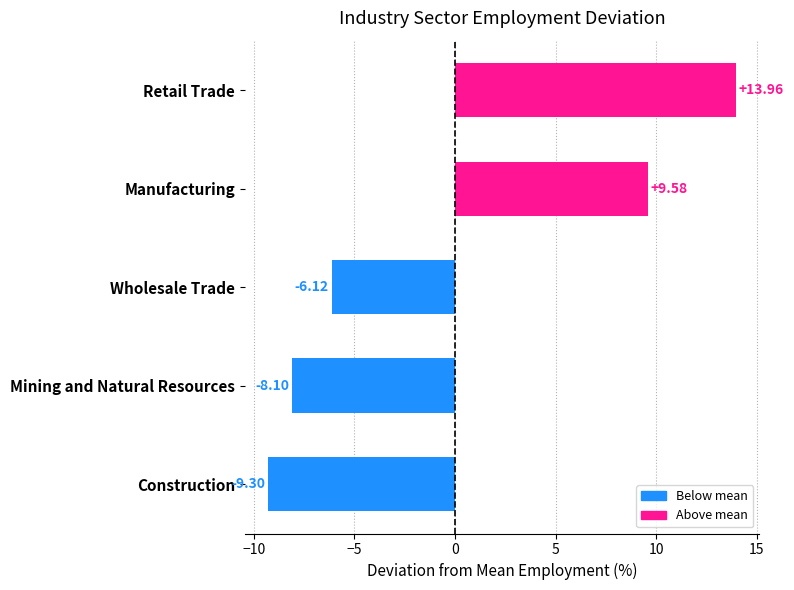

How many bars are there in total?

5